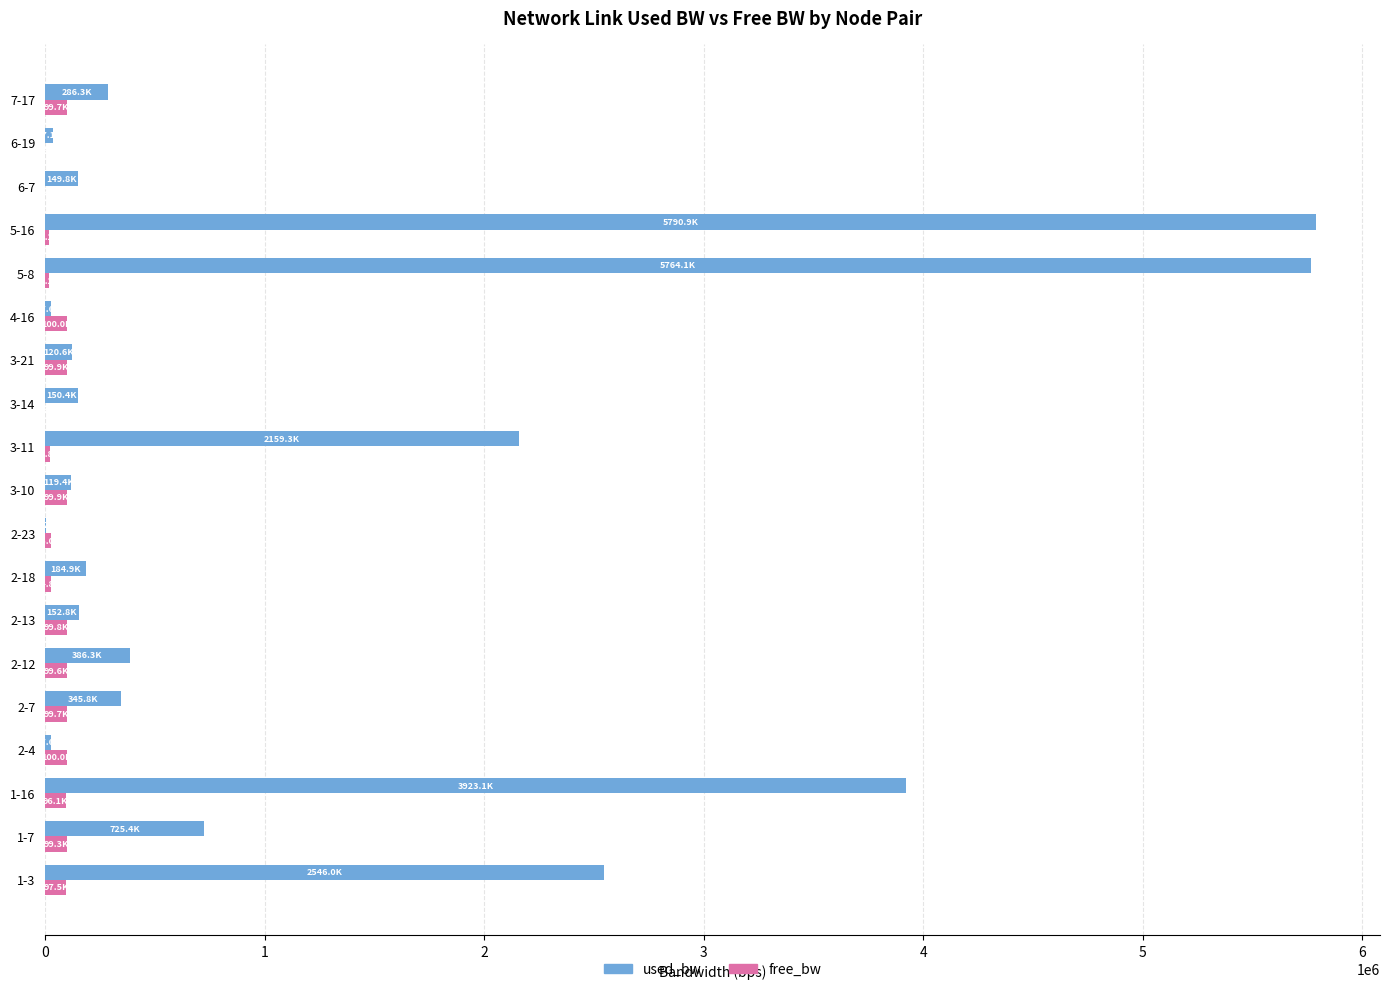

What is the sum of all used_bw values?

22903624.2